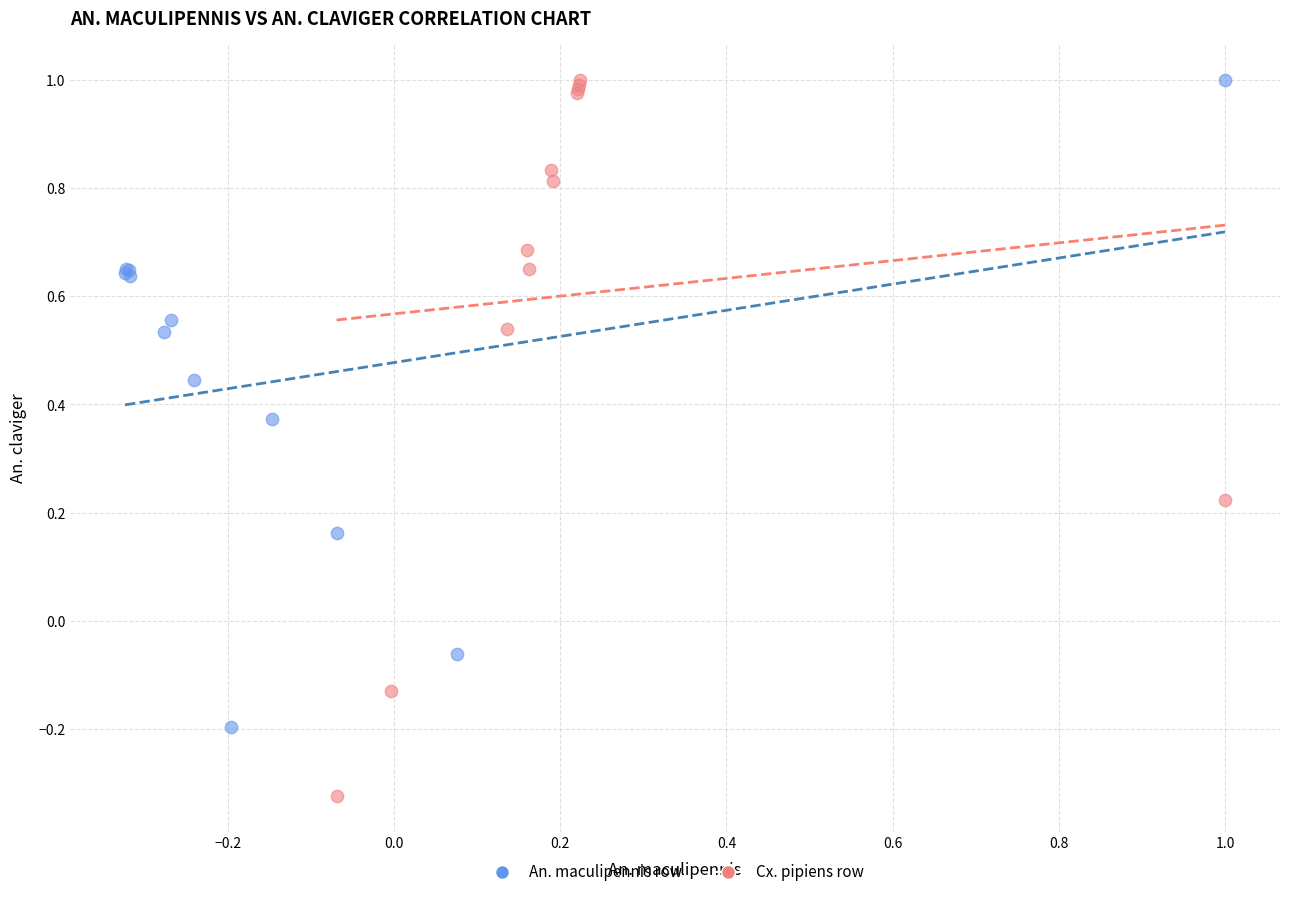

Which series has the widest spread of Y values?

Cx. pipiens row